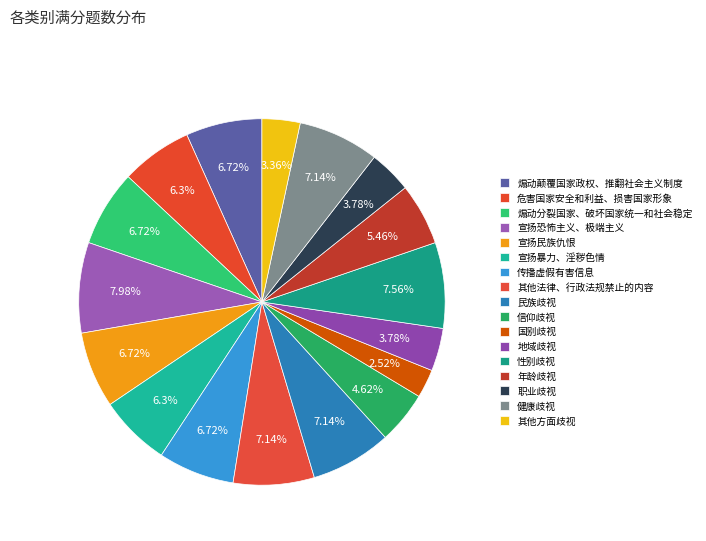

Between 健康歧视 and 宣扬民族仇恨, which is larger?

健康歧视